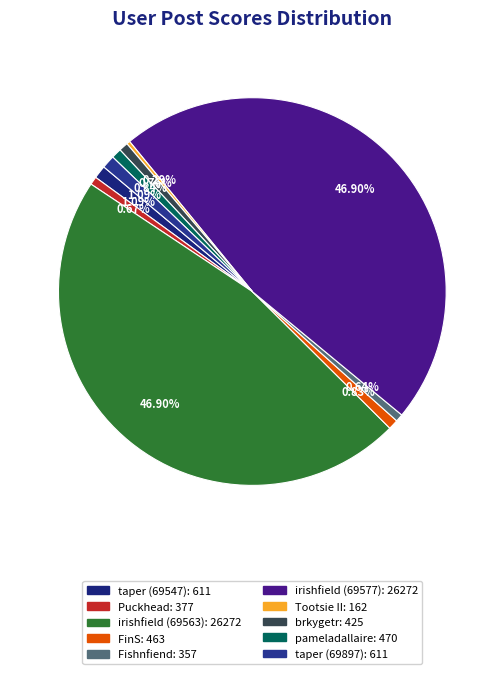

Does brkygetr represent more than half of the total?

No